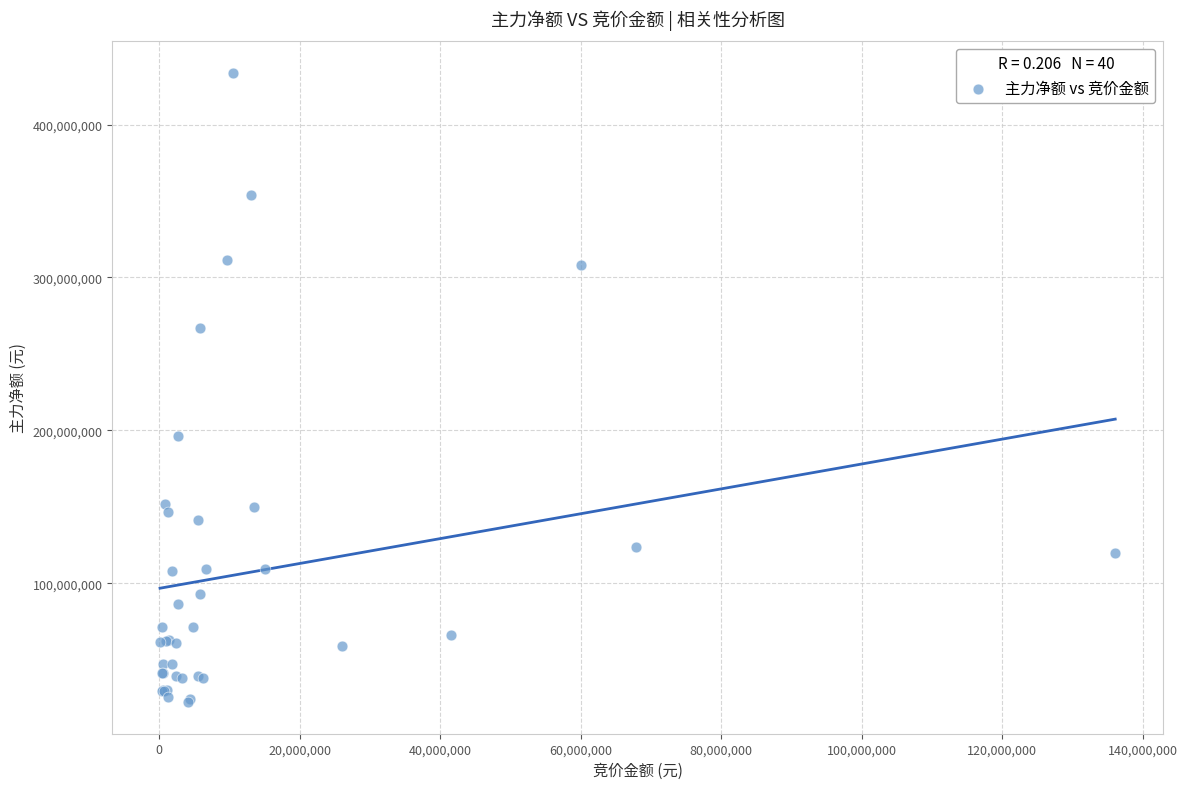

What Y value in the scatter plot is closest to 228108794?

196330950